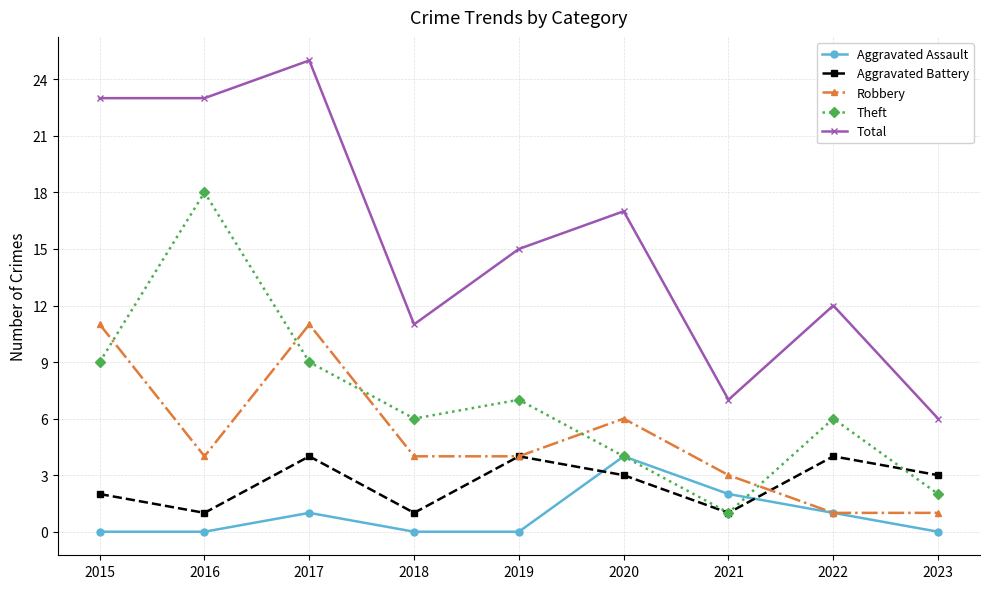

Is this an area chart (filled region under the line)?

No